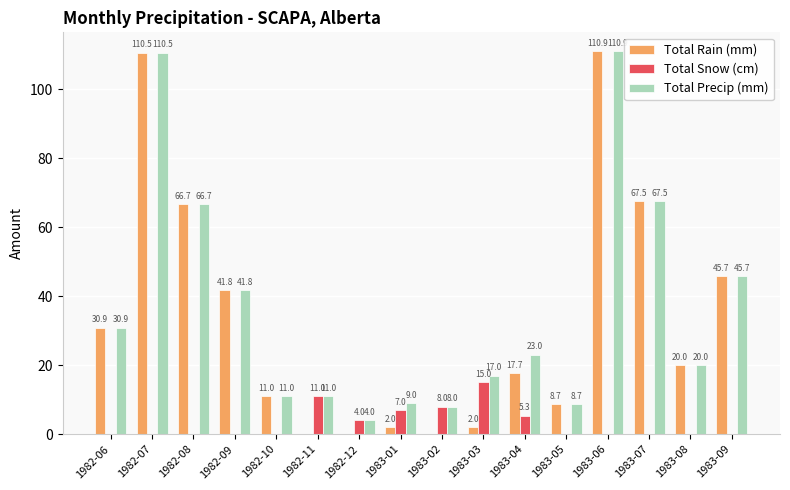

Which series has the largest total across all categories?

Total Precip (mm)